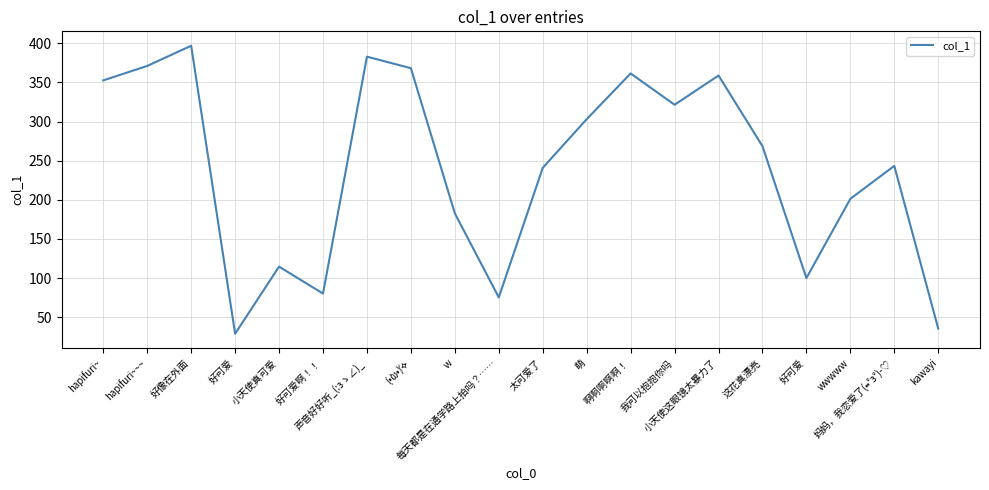

Which label corresponds to the smallest value in the chart?

好可爱